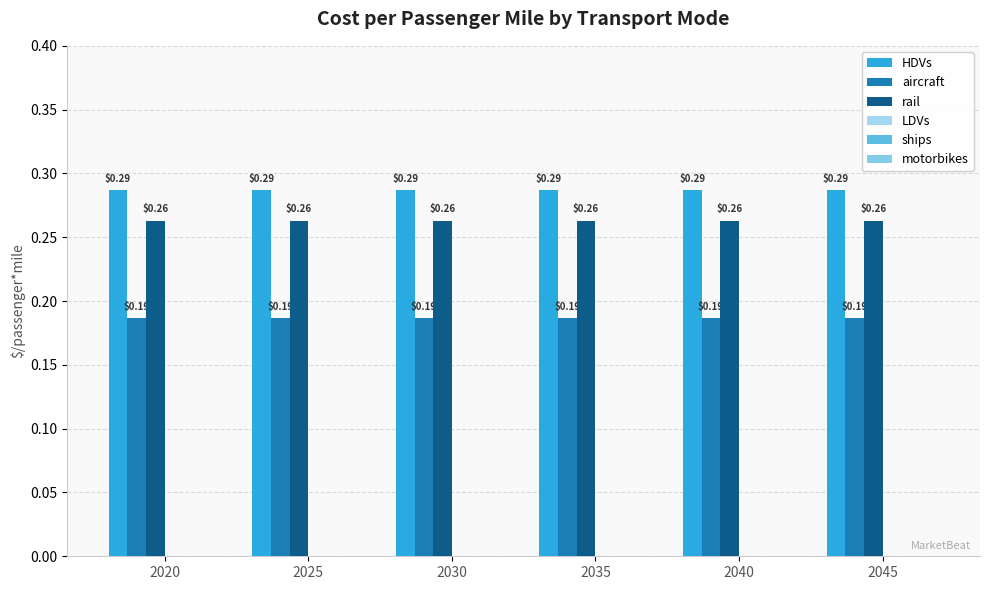

What is the sum of all rail values?

1.6